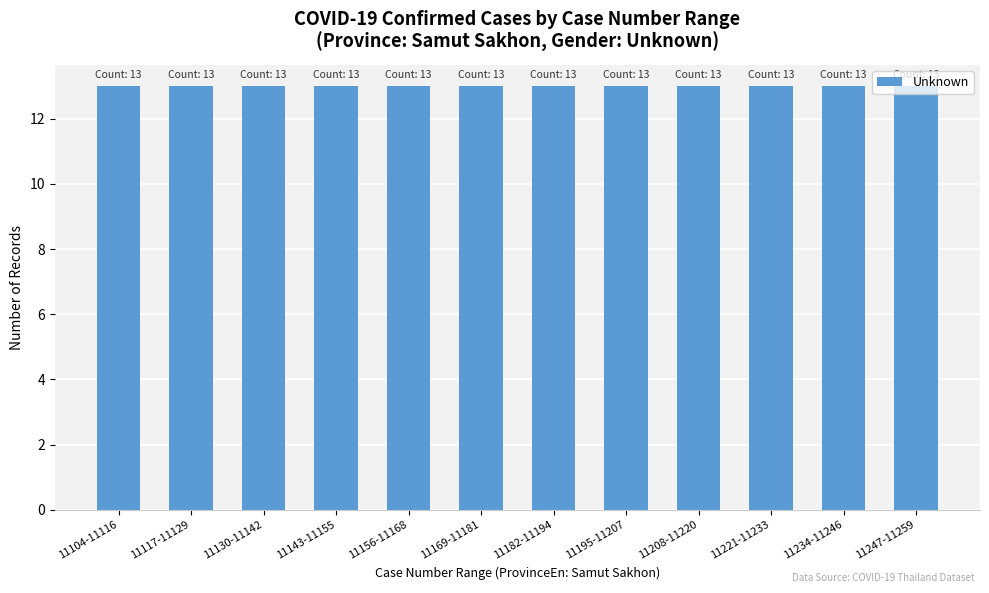

Does the chart contain any negative values?

No